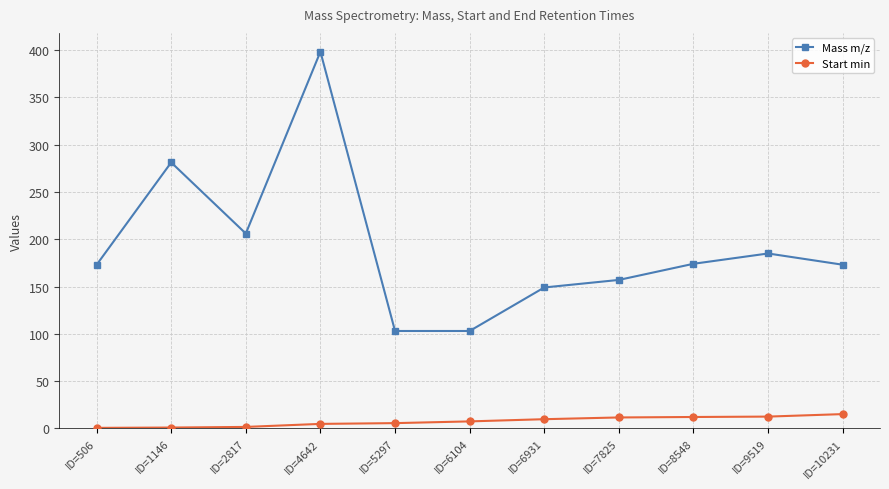

Rank the series at ID=6931 from lowest to highest value.

Start min, Mass m/z